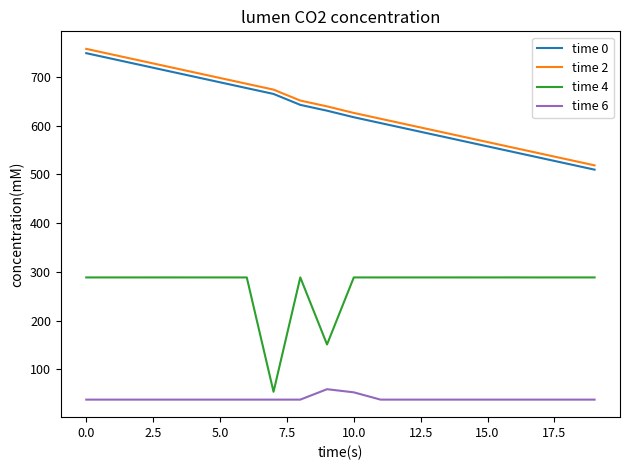

True or false: time 2 and time 0 intersect in this chart.

False